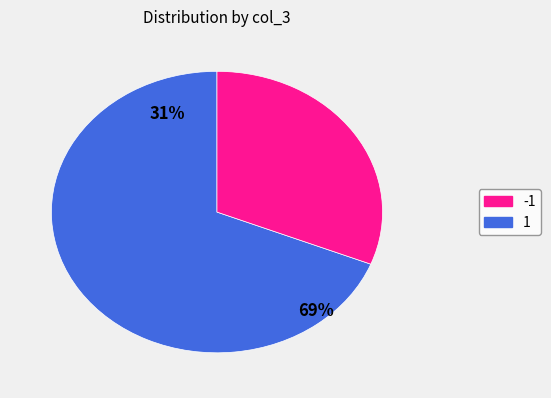

Does -1 account for over 50% of the chart?

No